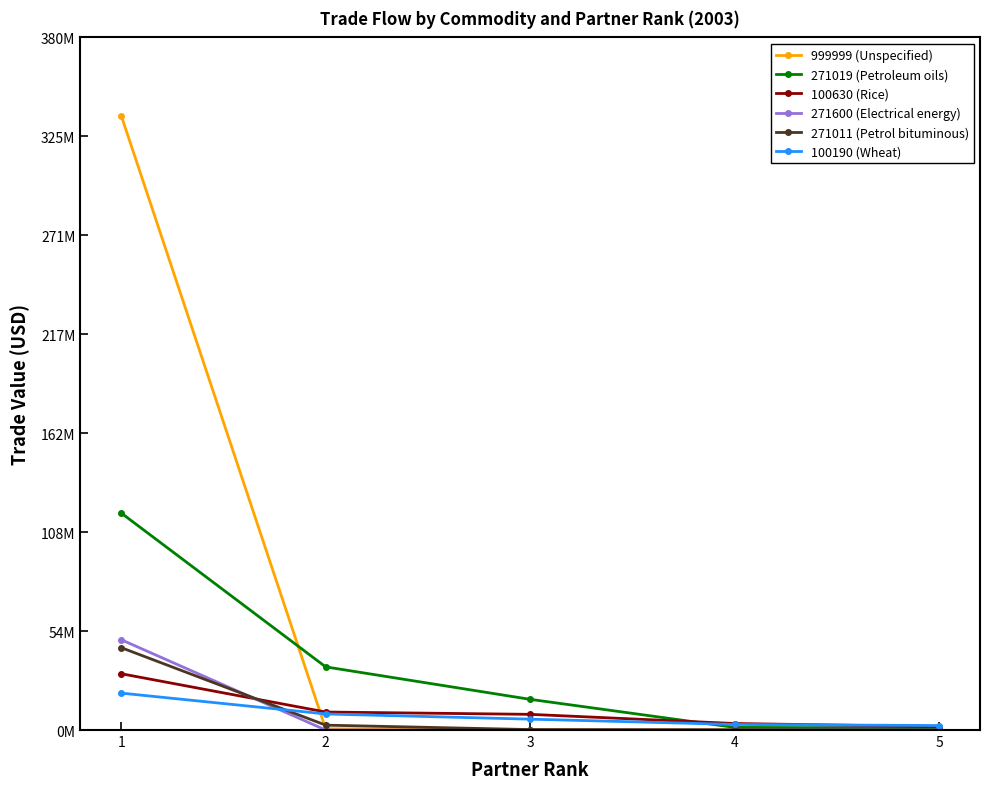

What is the average value of the 999999 (Unspecified) series?

67637659